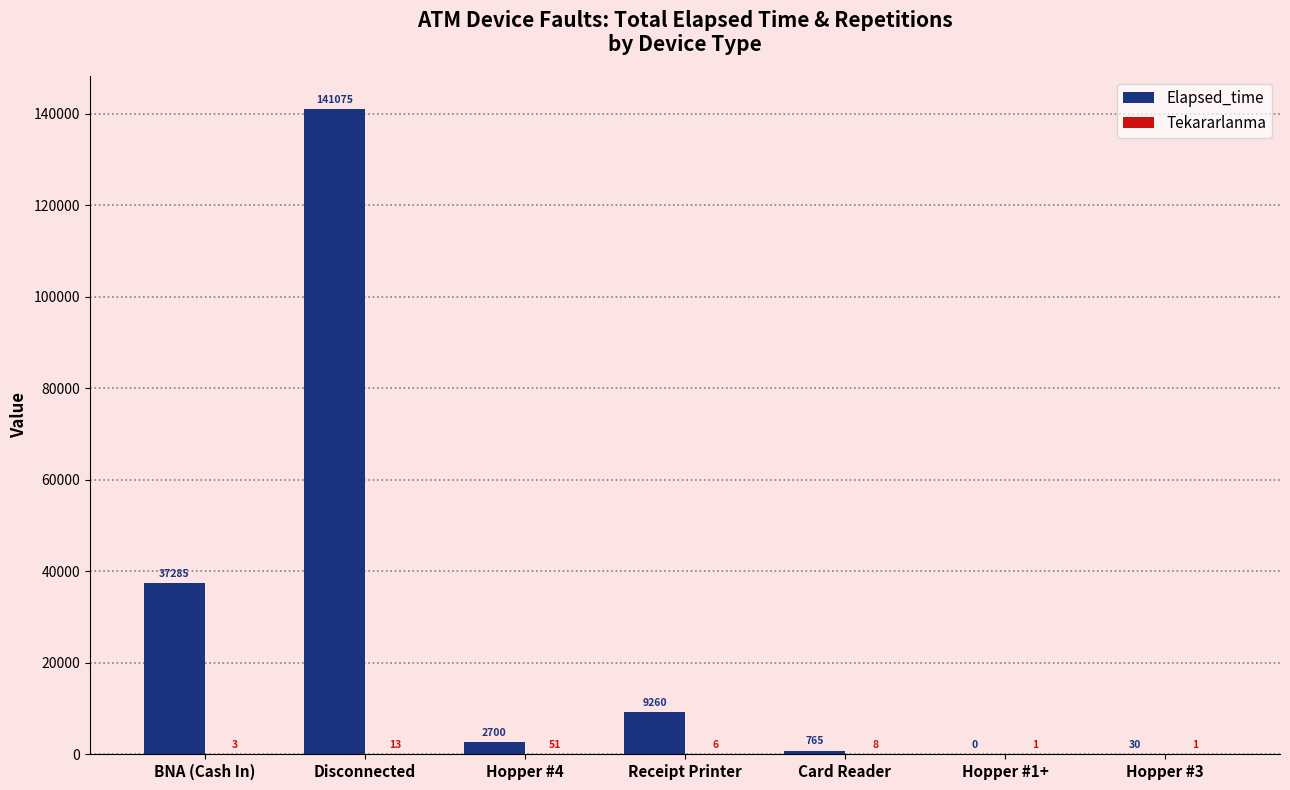

How many groups of bars are there?

7